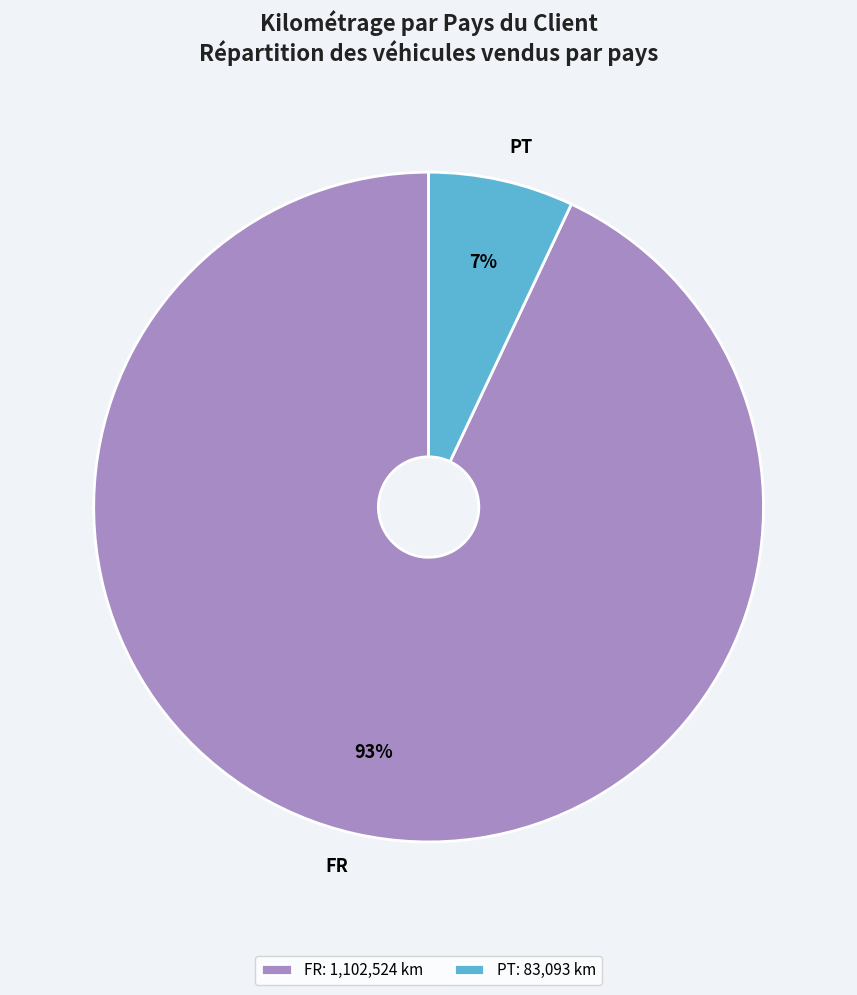

Is FR the majority of the pie?

Yes